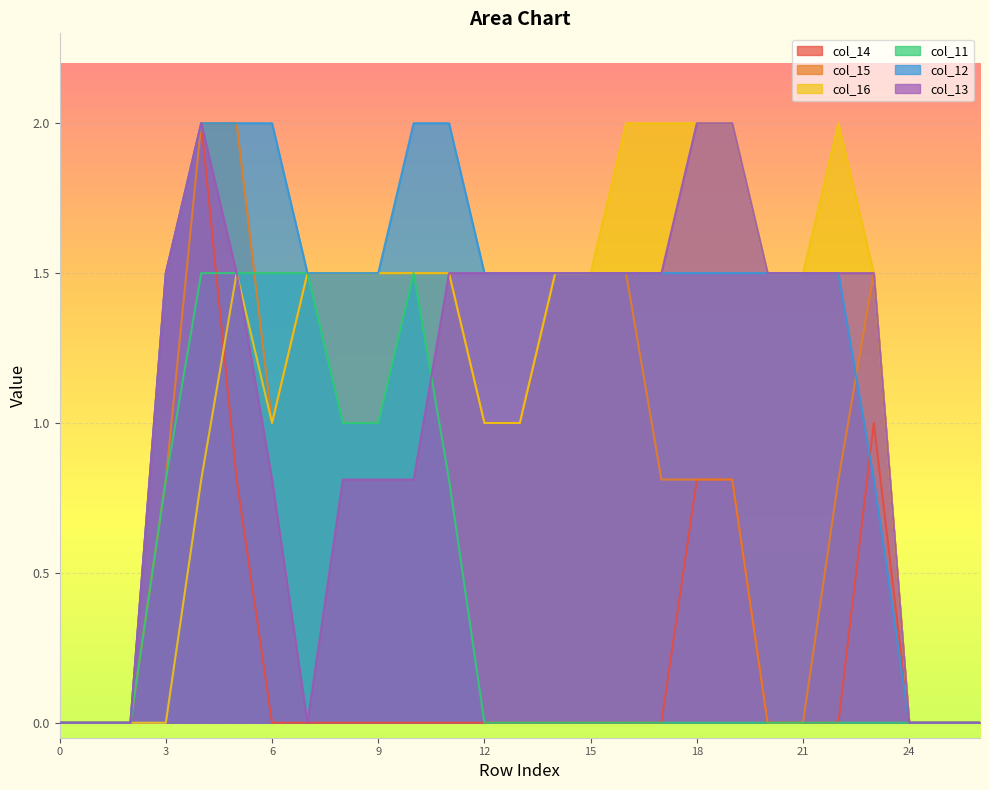

How many data points in col_16 are less than 1?

8